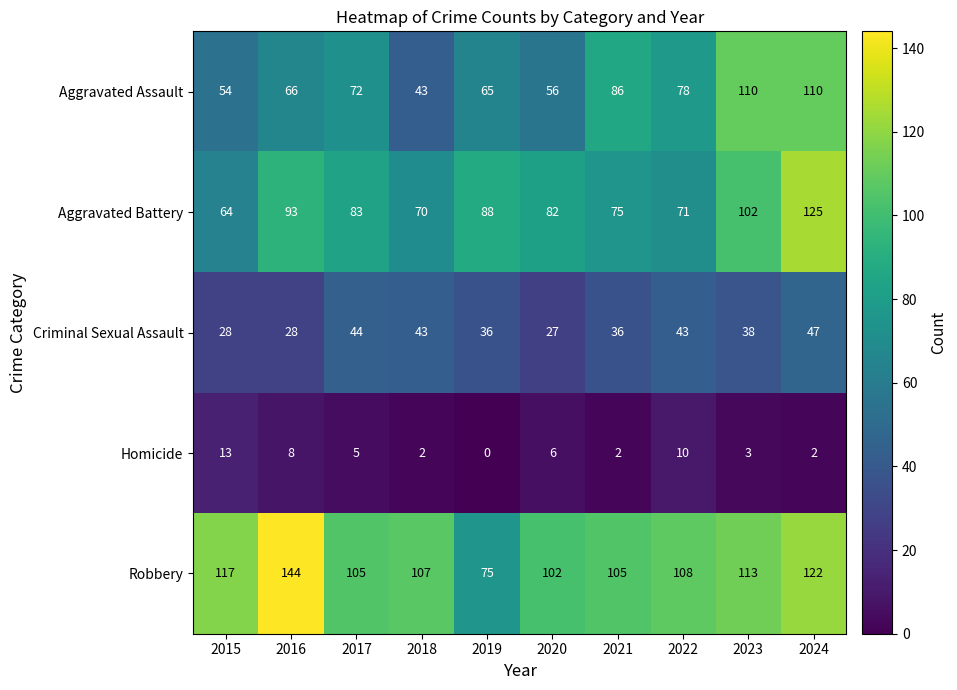

At how many categories does at least one series exceed 21?

10